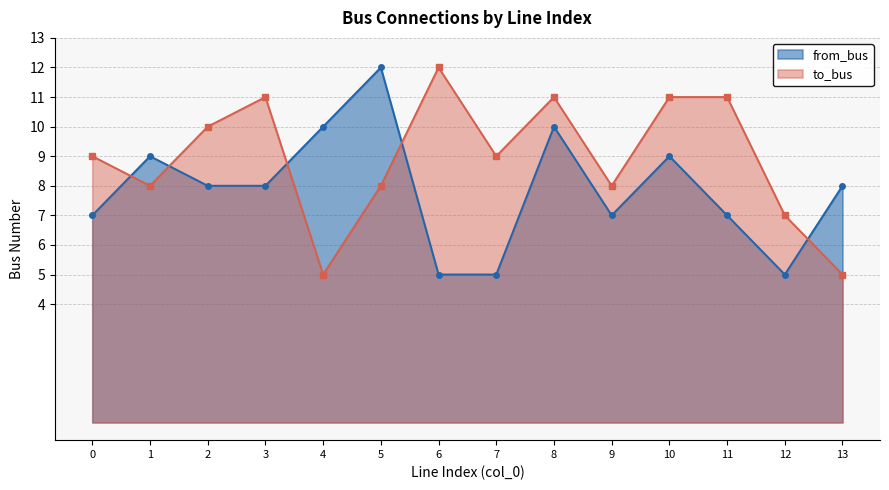

Which label corresponds to the smallest value in the chart?

4